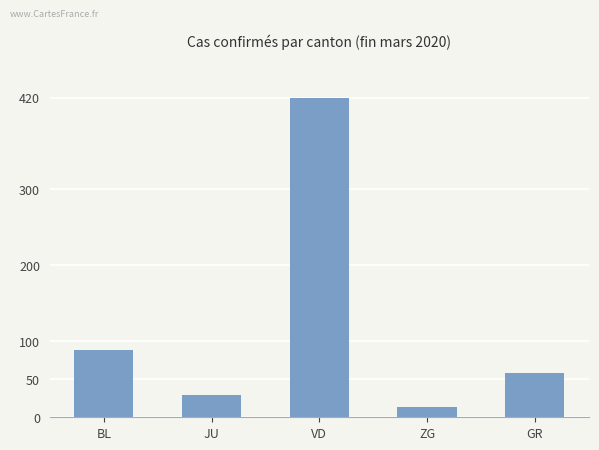

What is the approximate value at ZG?

14